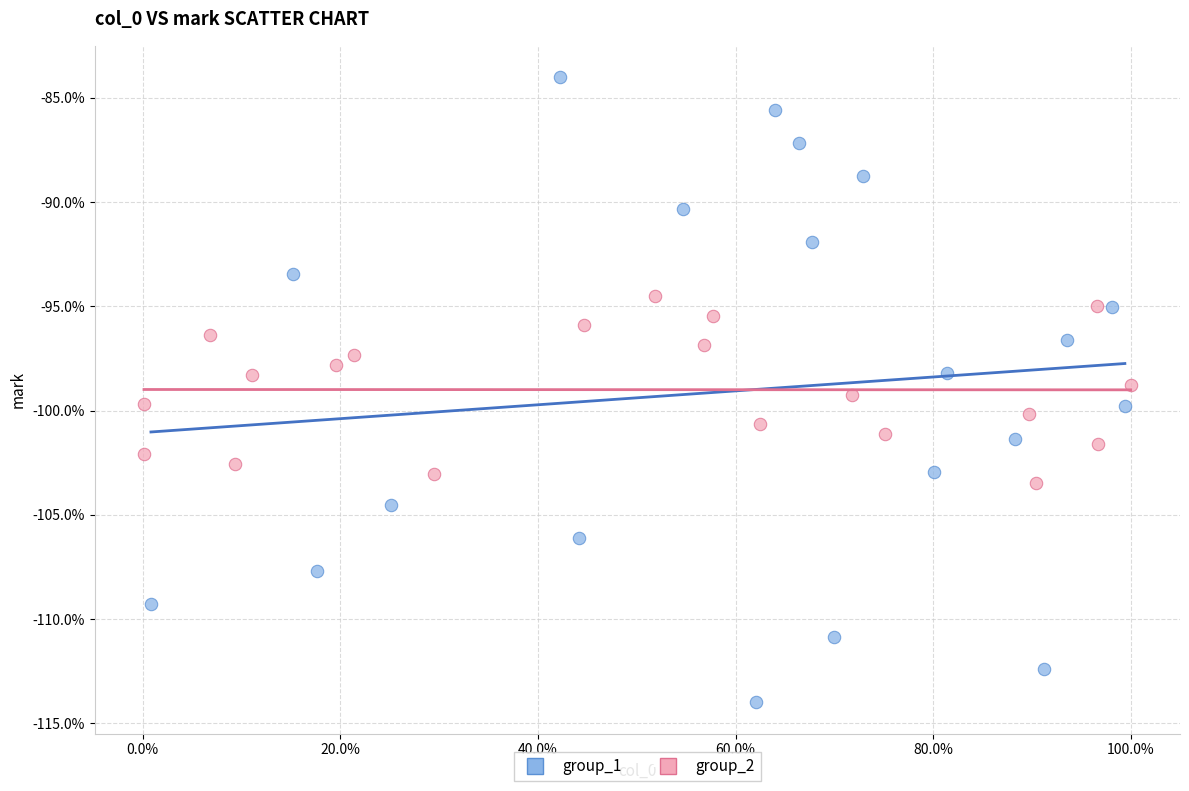

What are all the series names shown in the legend?

group_1, group_2